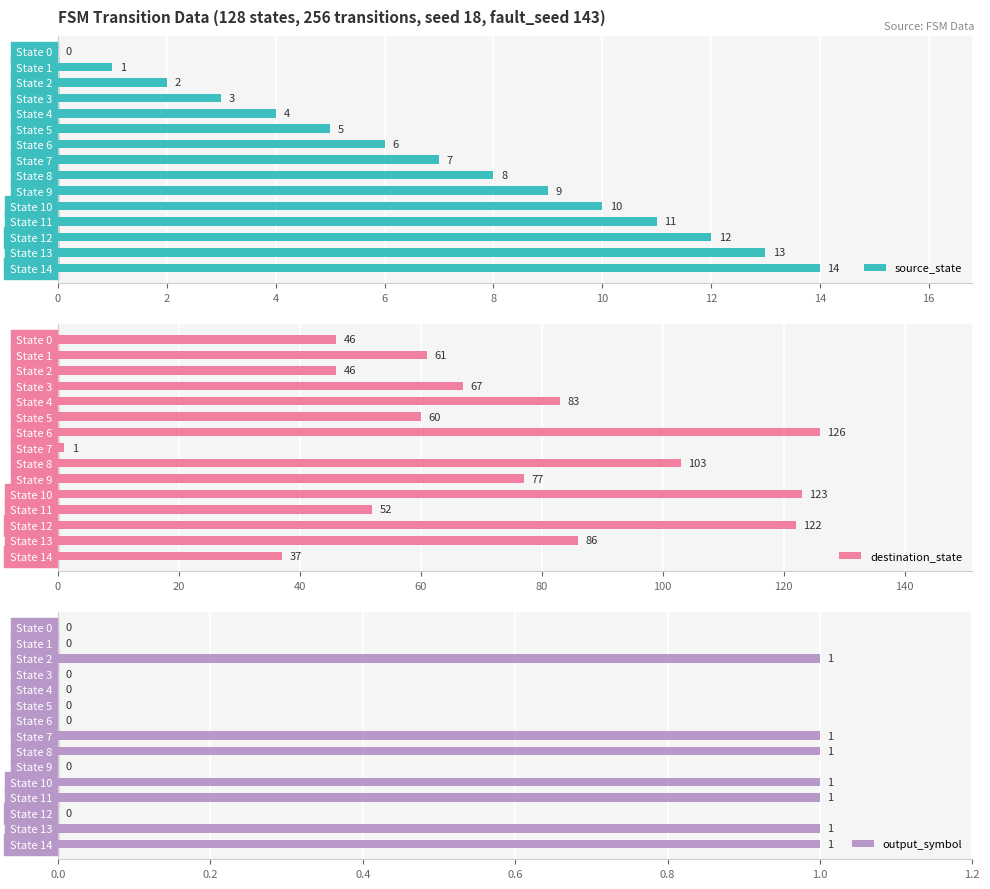

Reading left to right, list all the values displayed in this chart.

source_state: 0	1	2	3	4	5	6	7	8	9	10	11	12	13	14
destination_state: 46	61	46	67	83	60	126	1	103	77	123	52	122	86	37
output_symbol: 0	0	1	0	0	0	0	1	1	0	1	1	0	1	1